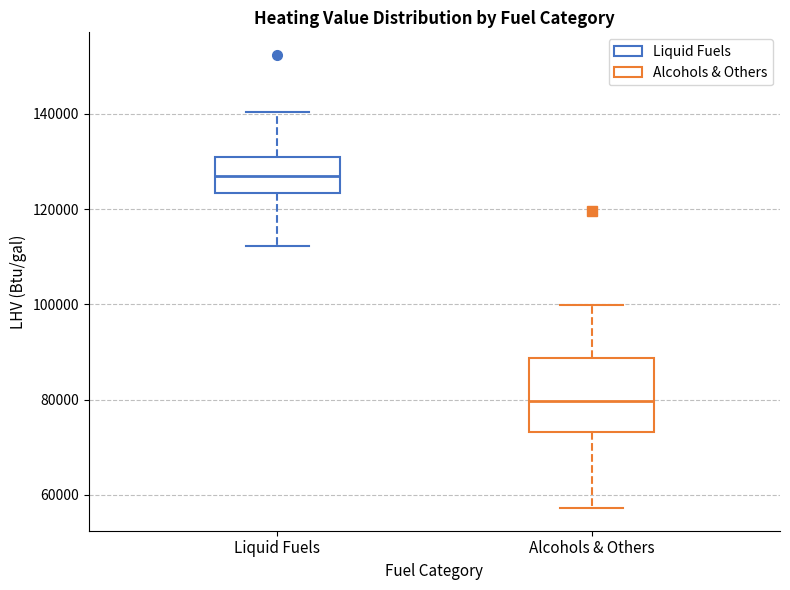

Which box has the lowest median line?

Alcohols & Others